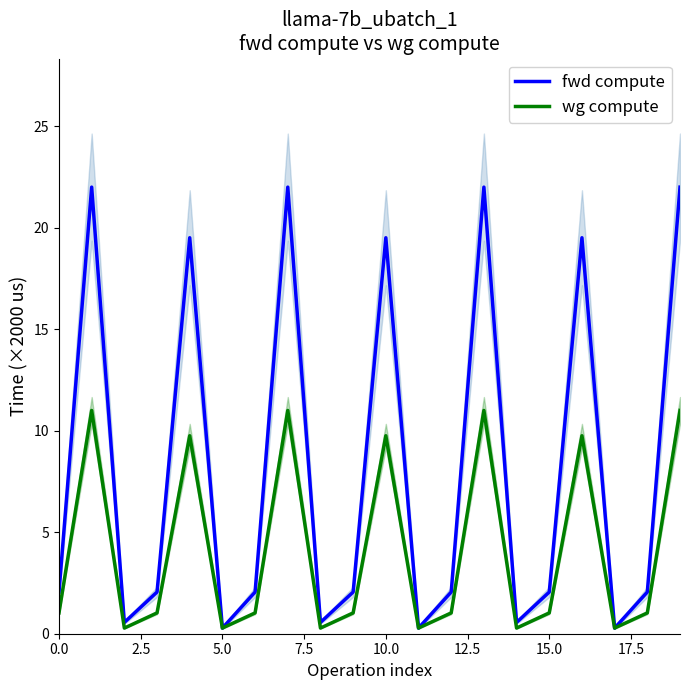

What is the difference between the maximum and minimum values in the fwd compute series?

21.7